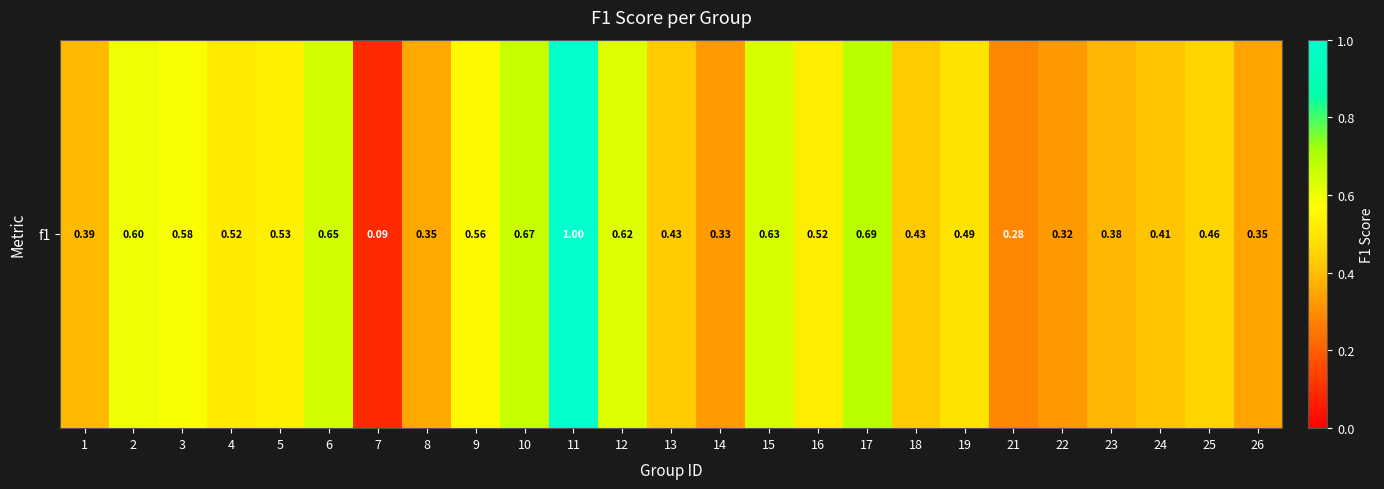

Count the number of categories in the chart.

25